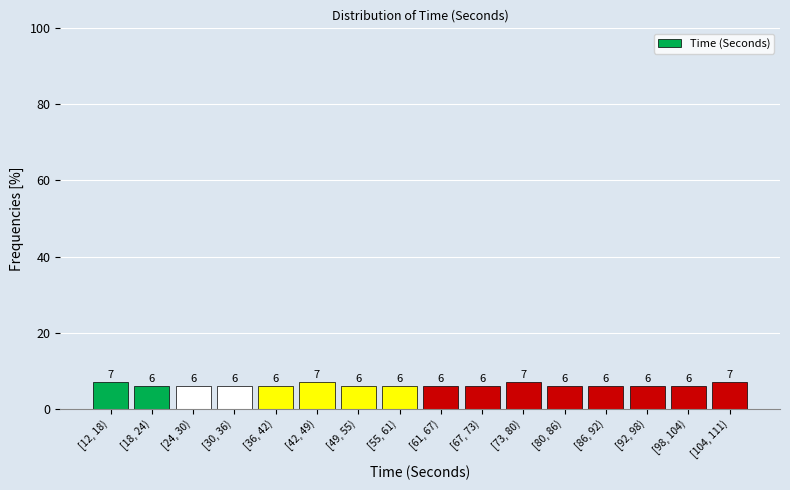

Reading left to right, extract all data points from this chart.

7.0	6.0	6.0	6.0	6.0	7.0	6.0	6.0	6.0	6.0	7.0	6.0	6.0	6.0	6.0	7.0